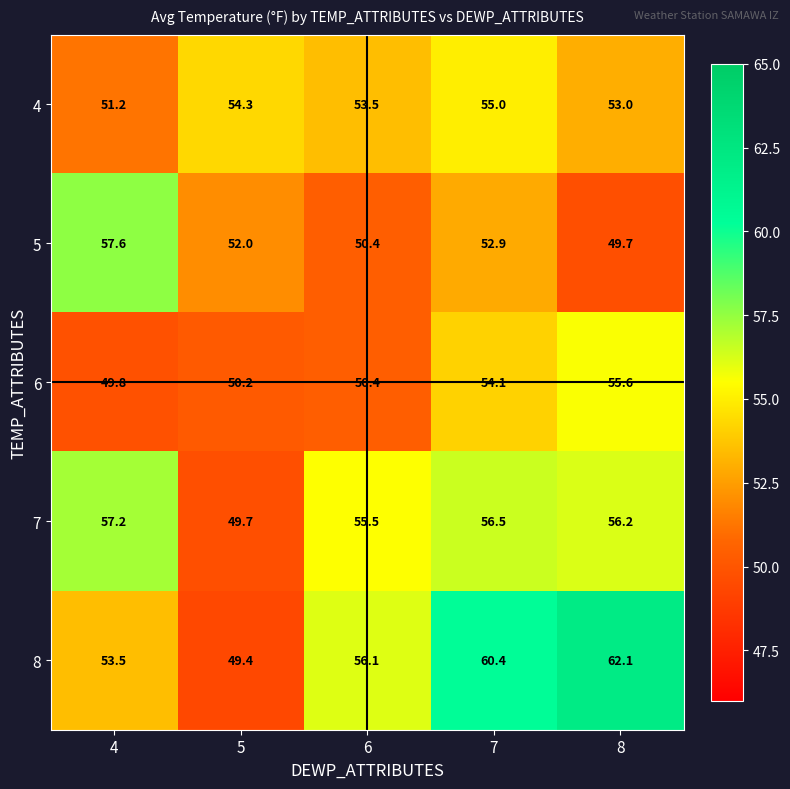

Reading left to right, extract all data points from this chart.

4: 4=51.2	5=54.3	6=53.5	7=55.0	8=53.0
5: 4=57.6	5=52.0	6=50.4	7=52.9	8=49.7
6: 4=49.8	5=50.2	6=50.4	7=54.1	8=55.6
7: 4=57.2	5=49.7	6=55.5	7=56.5	8=56.2
8: 4=53.5	5=49.4	6=56.1	7=60.4	8=62.1